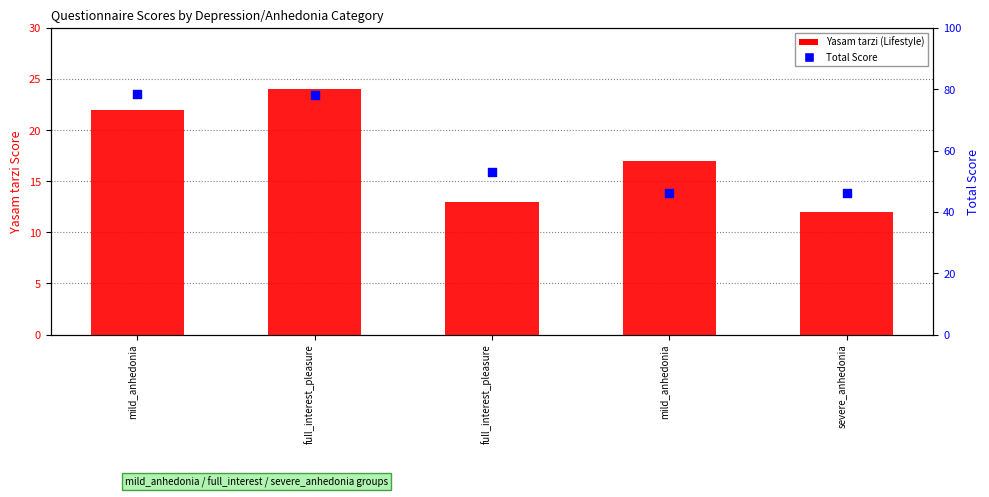

Which series contains the lowest Y value?

Yasam tarzi (Lifestyle)